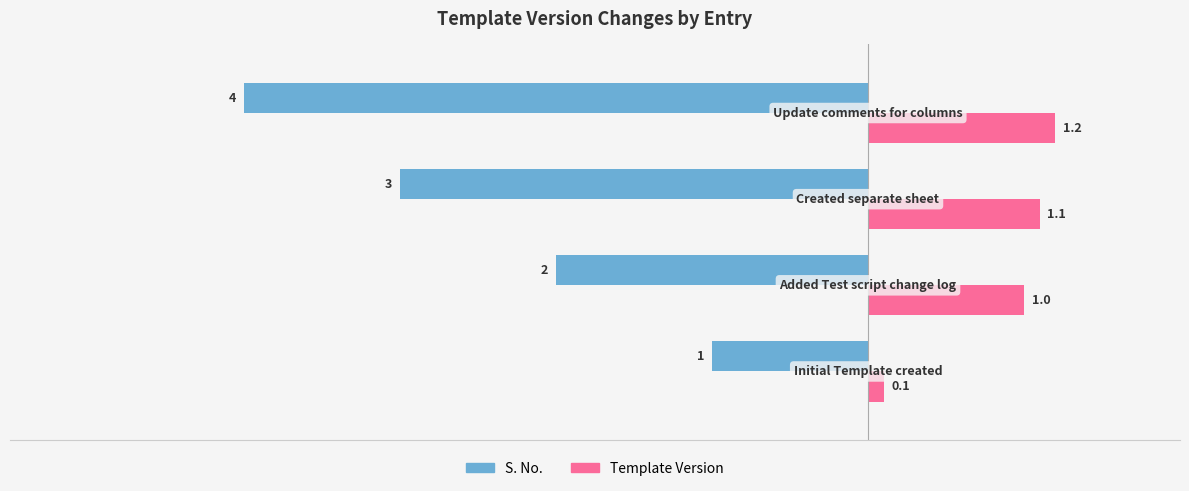

What is the difference between the maximum and second lowest values in the S. No. series?

2.0